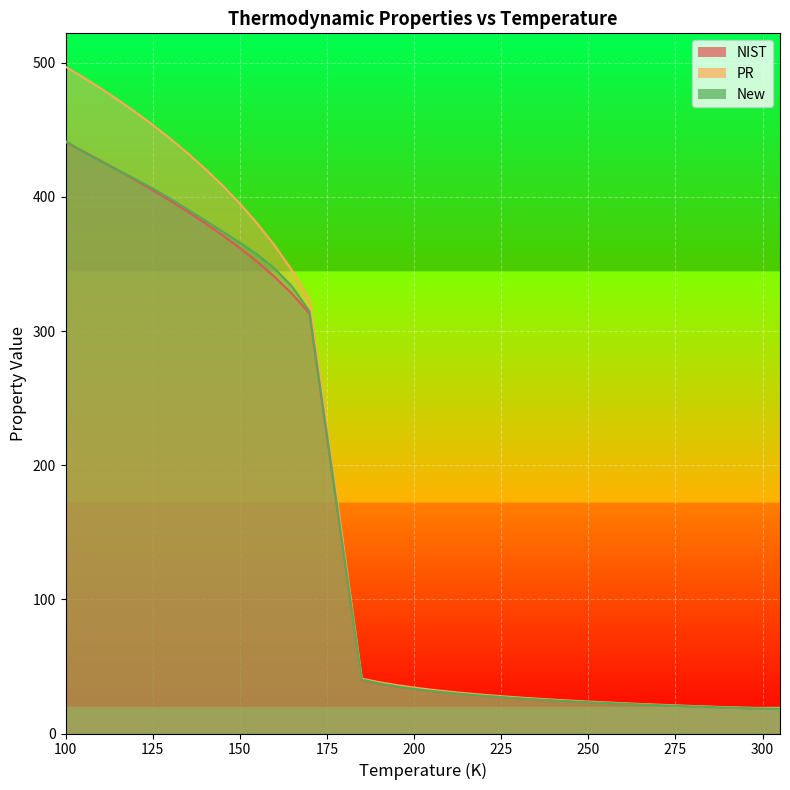

What is the value of the NIST_line point at the 15th from the left?

313.1